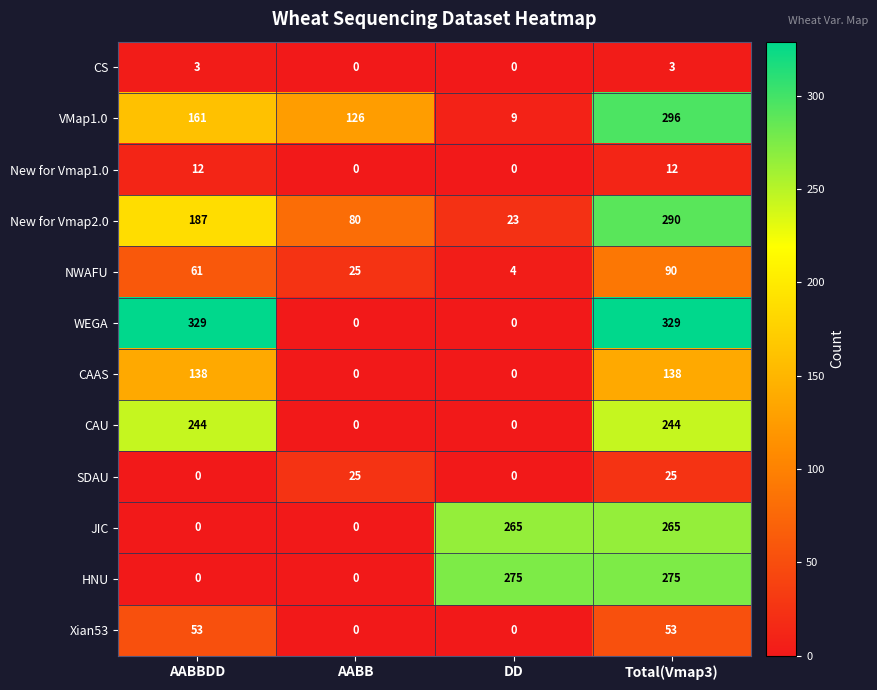

The value of NWAFU at Total(Vmap3) is 90. True or false?

True